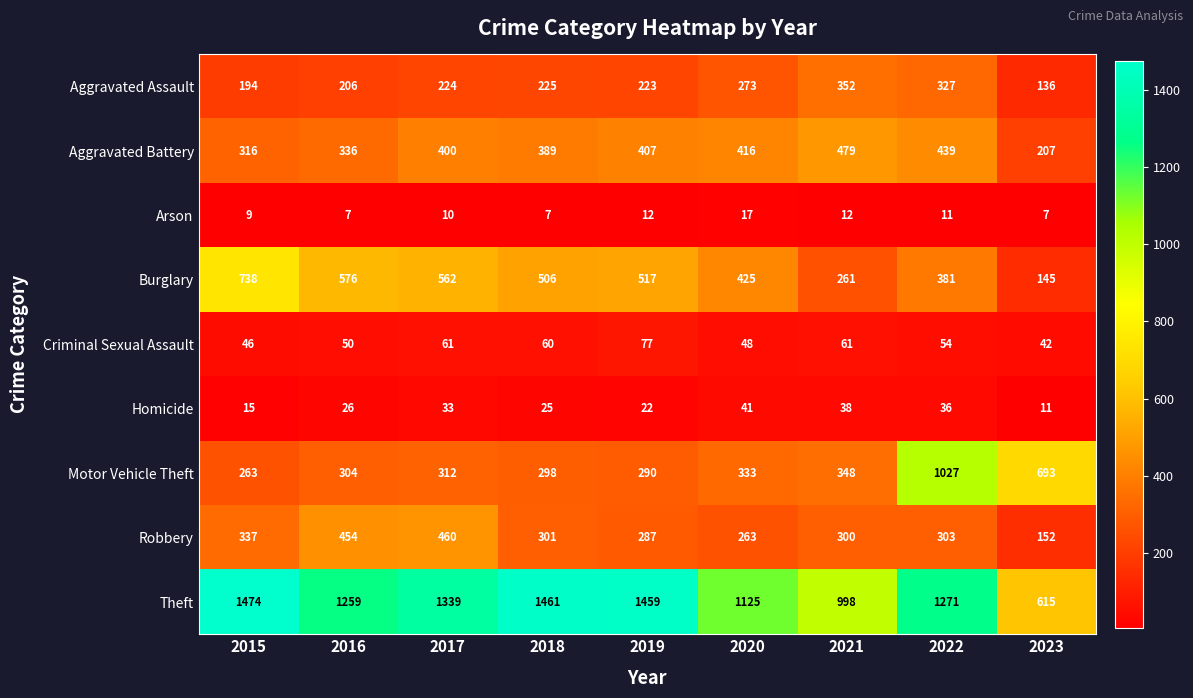

The value of Theft at 2021 is 998. True or false?

True